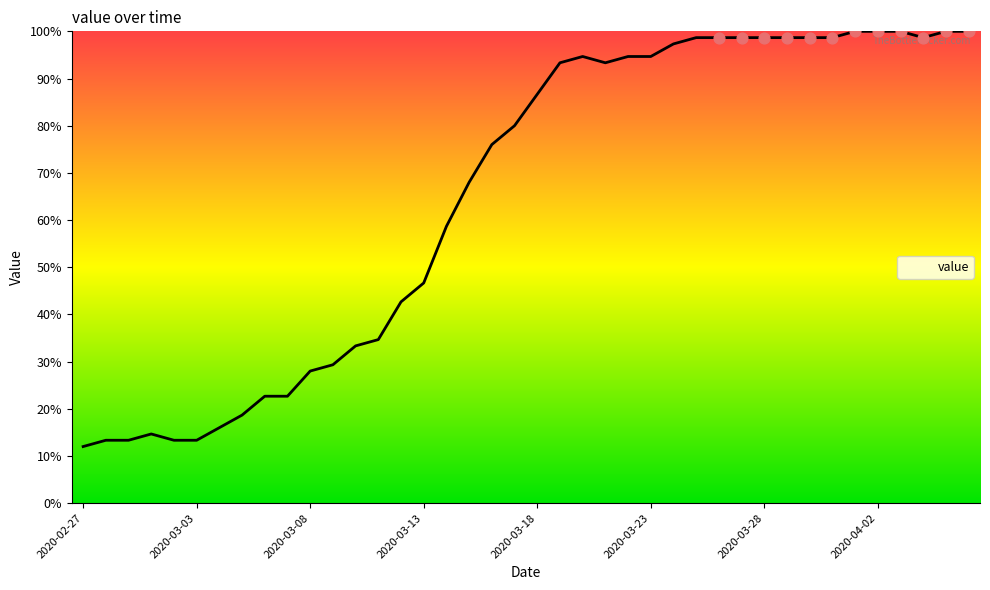

What is the difference between the maximum and minimum values?

88.0